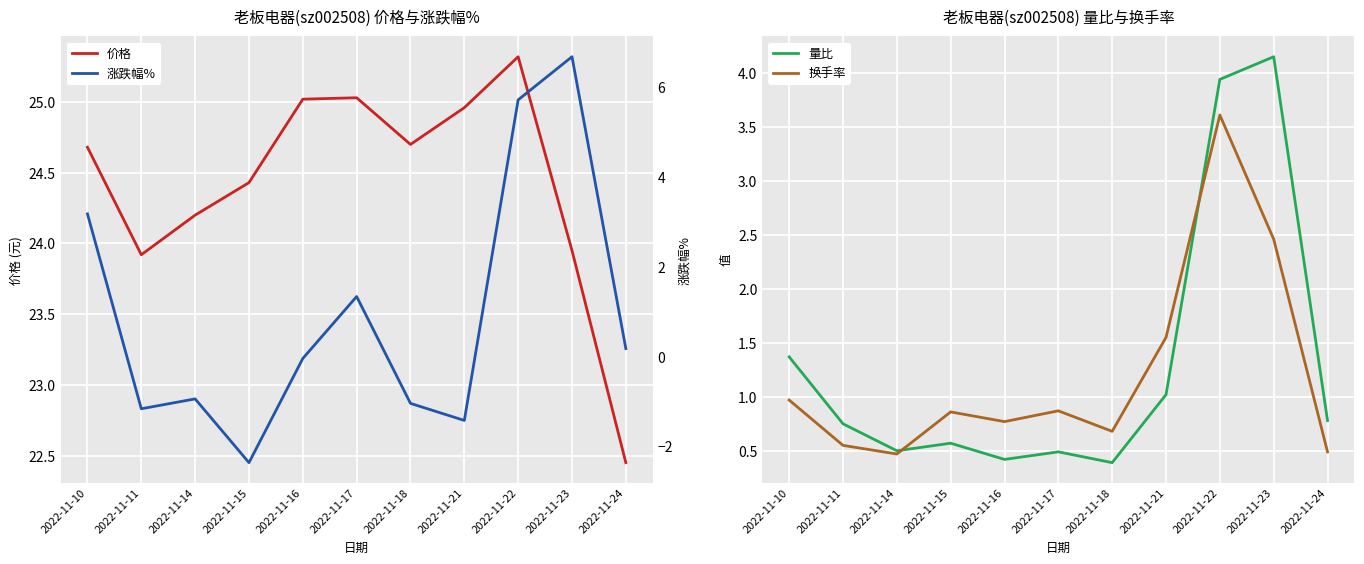

What is the sum of the 量比 values at 2022-11-24 and 2022-11-22?

4.7